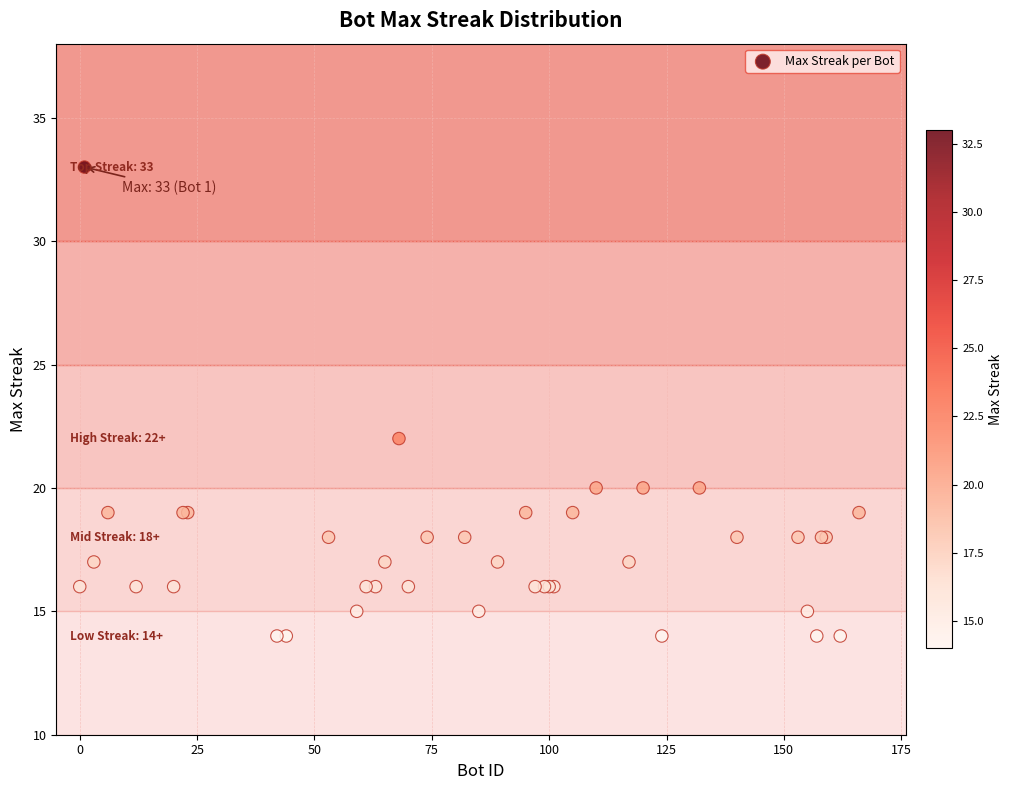

What Y value in the scatter plot is closest to 23?

22